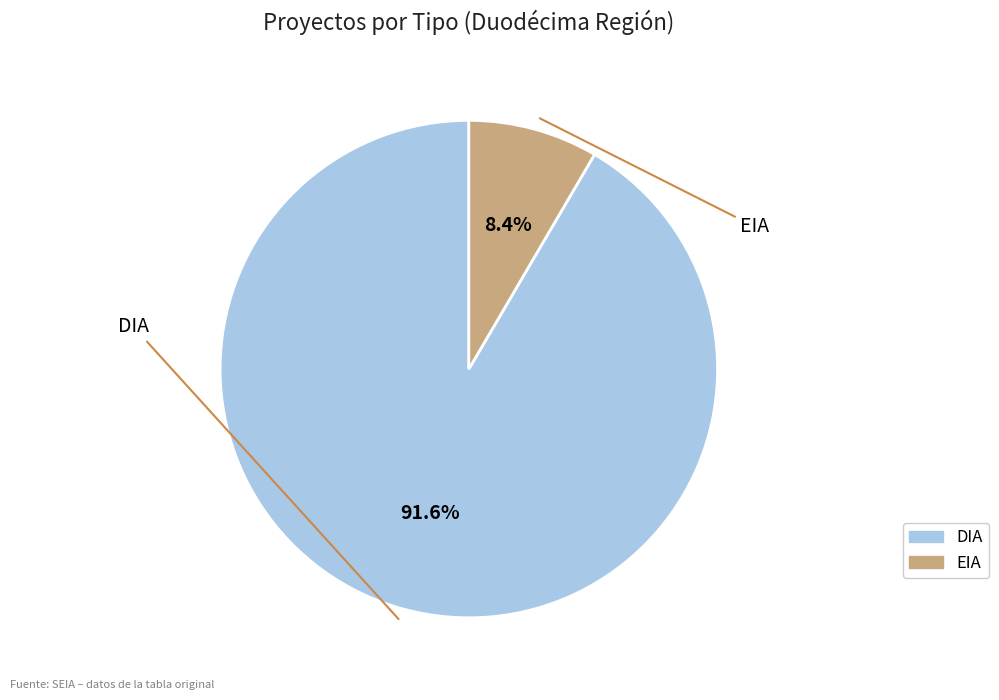

How many slices are in this pie chart?

2